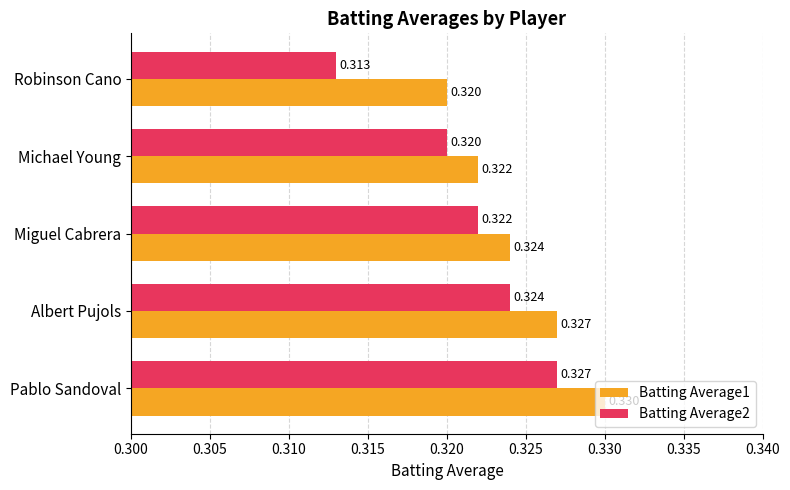

Rank the series by their maximum value, from highest to lowest.

Batting Average1, Batting Average2